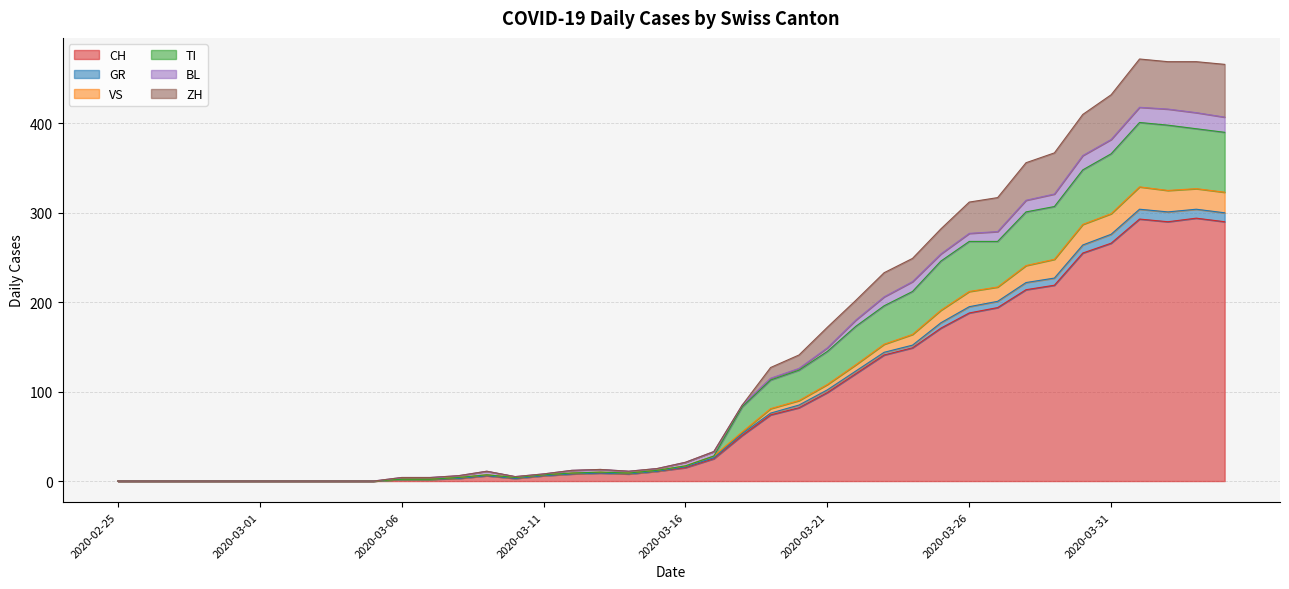

What is the maximum value for CH?

294